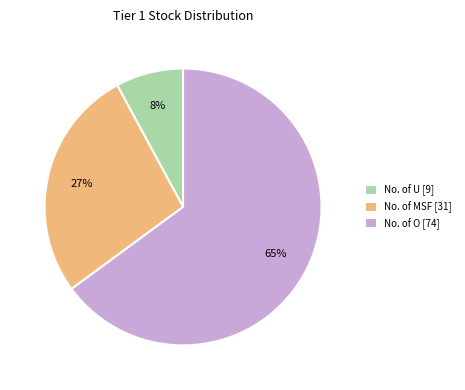

To the nearest percent, what is the combined percentage of No. of O and No. of MSF?

92%